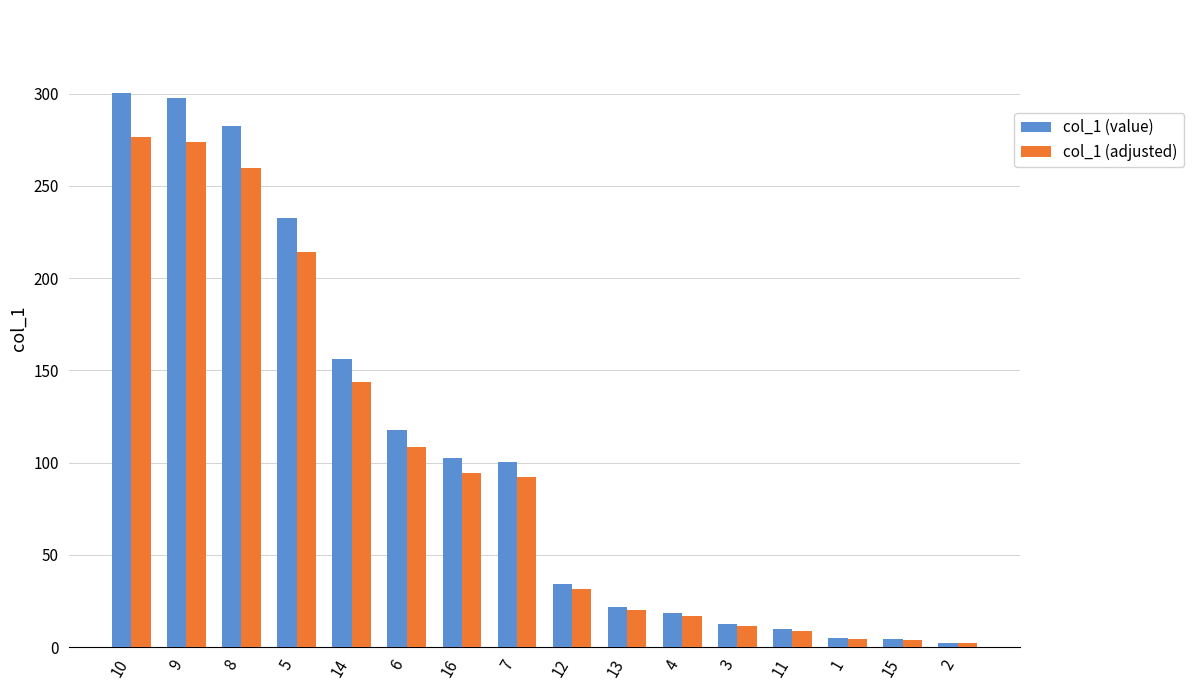

List the series in order of their peak value, highest first.

col_1 (value), col_1 (adjusted)